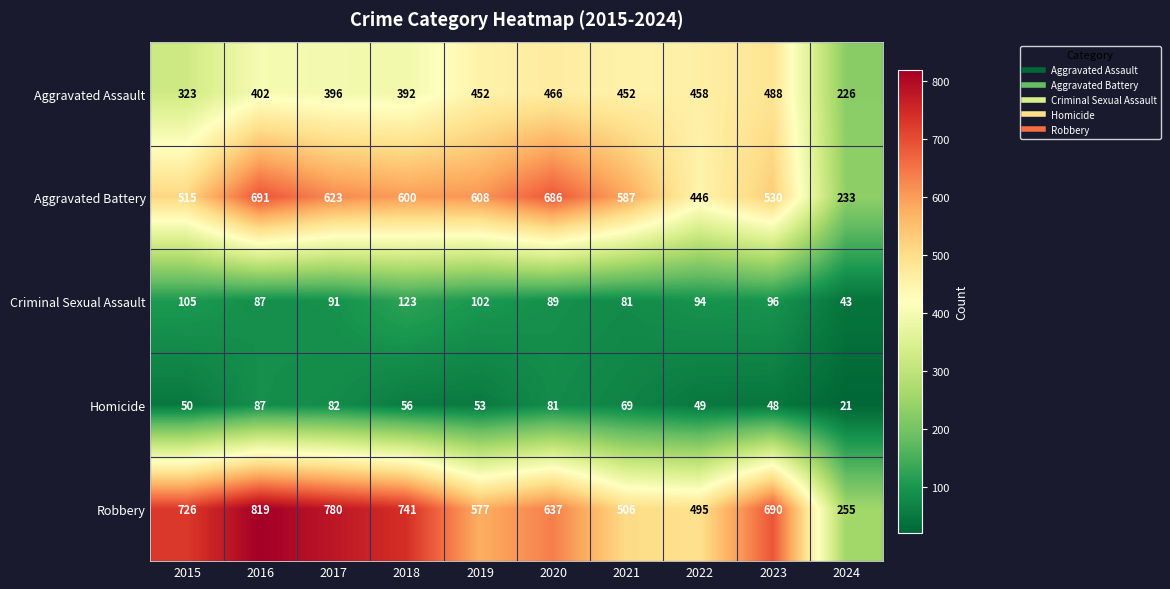

What is the difference between the highest and lowest values at 2022?

446